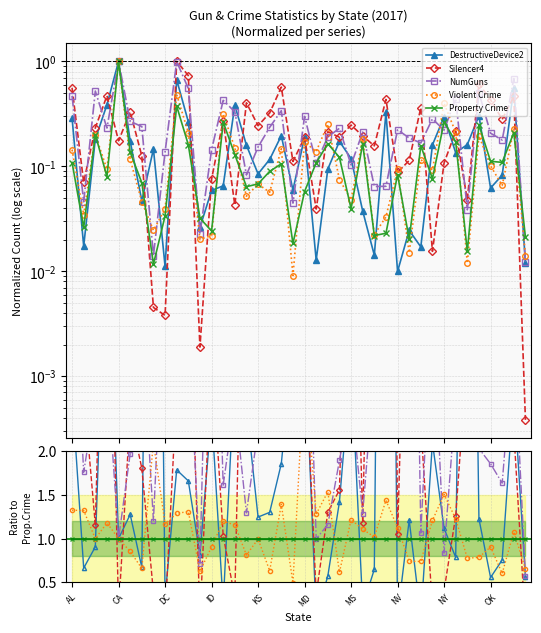

True or false: NumGuns and Property Crime cross at least once.

True